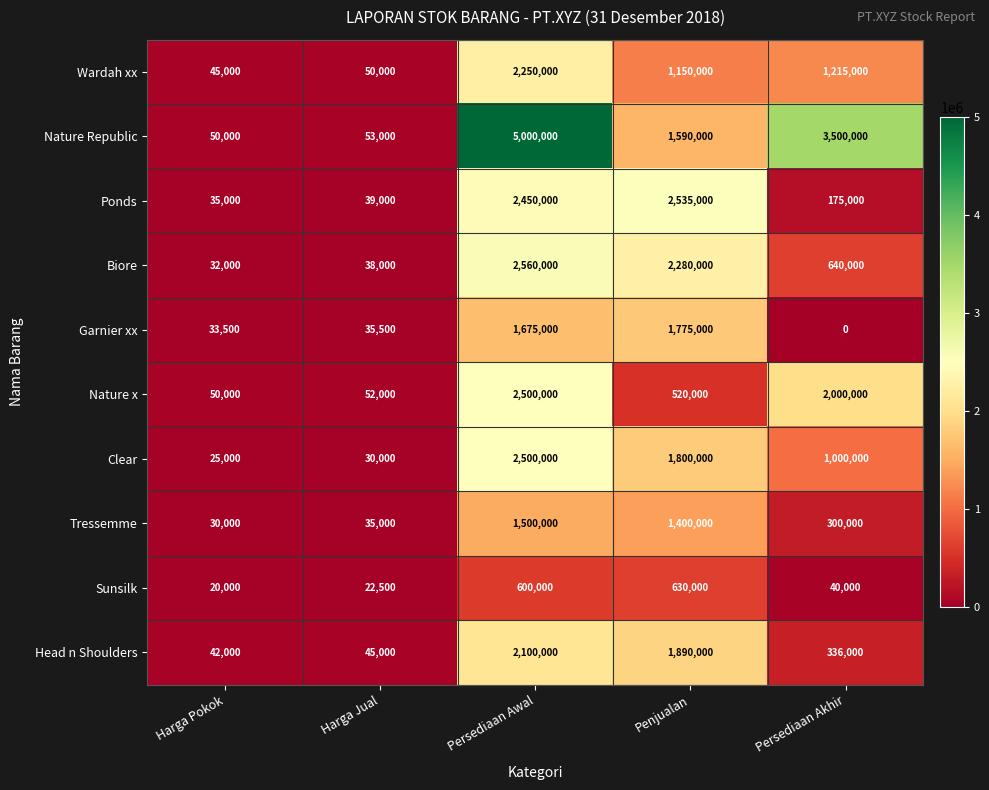

What is the spread (max minus min) of values at Harga Jual?

30500